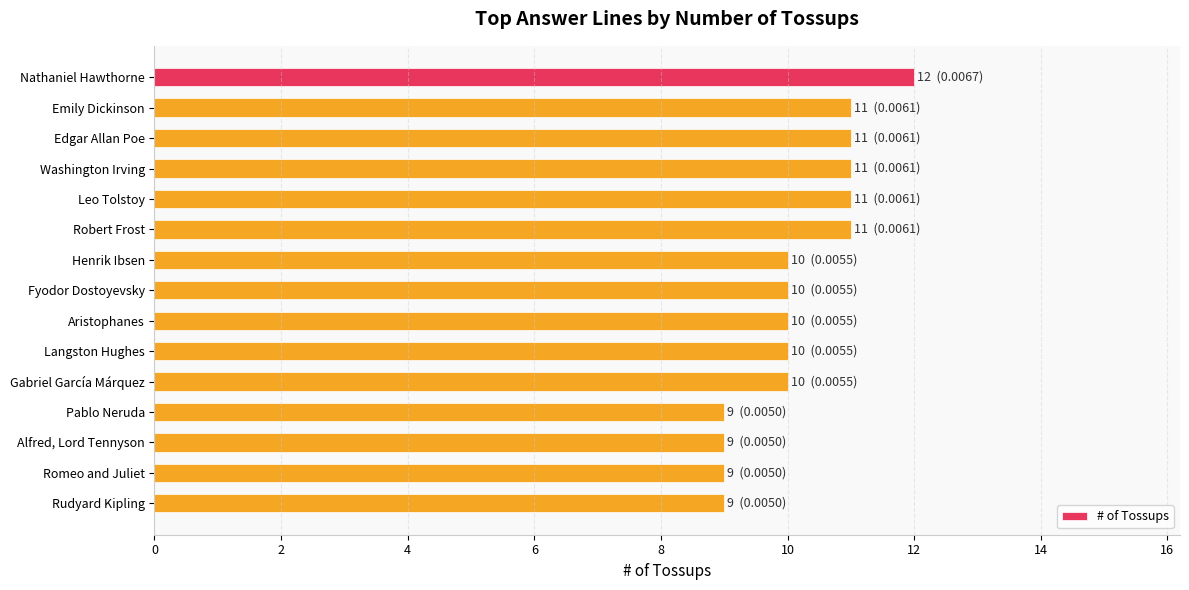

What position from the top is Robert Frost?

6